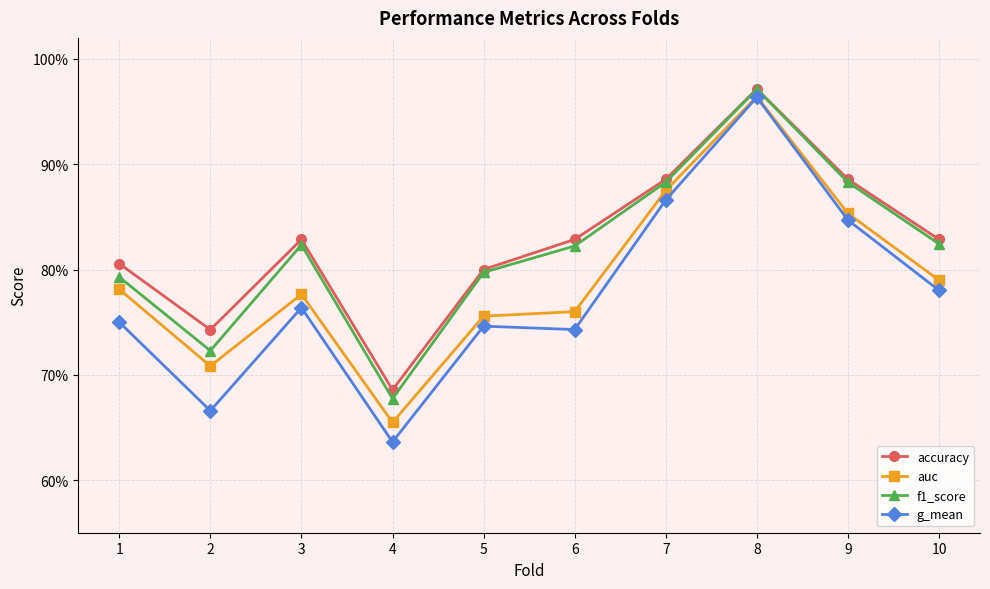

Where is the first local minimum for auc?

2